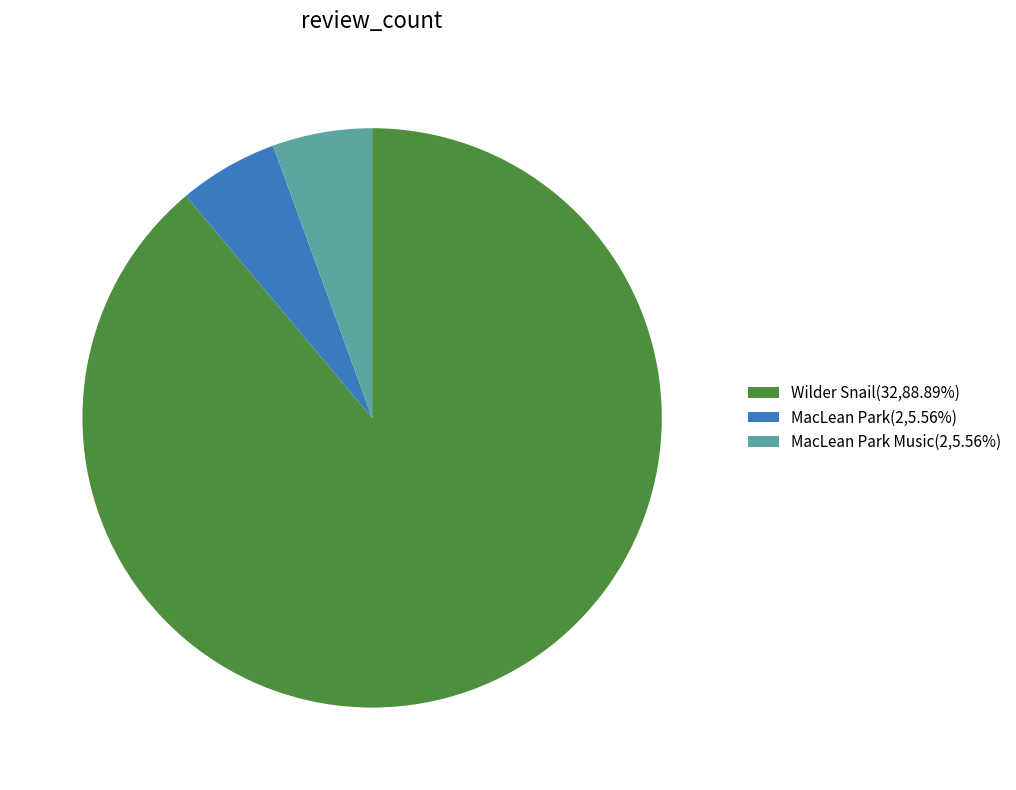

Do MacLean Park Music(2,5.56%) and MacLean Park(2,5.56%) together represent more than half of the pie?

No